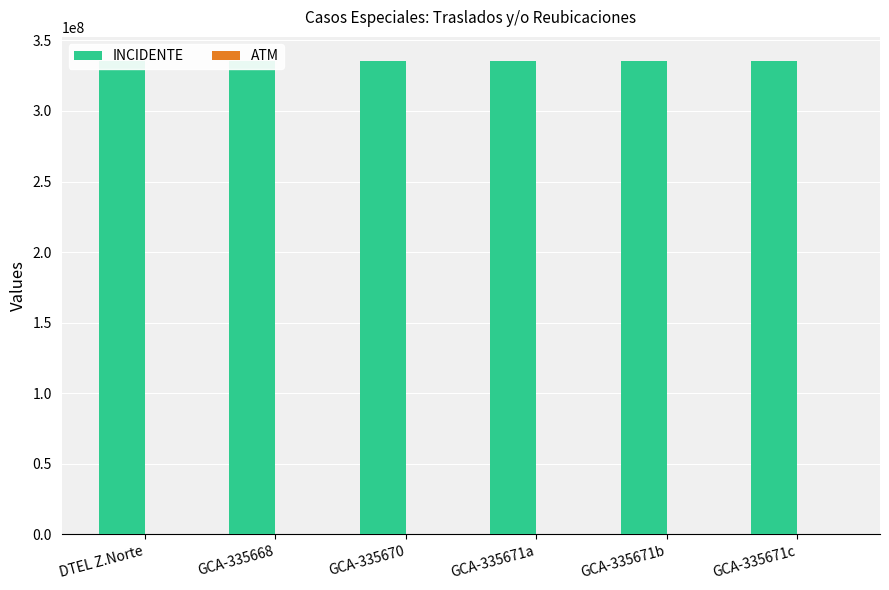

Where is ATM nearest to the value 587?

GCA-335671c